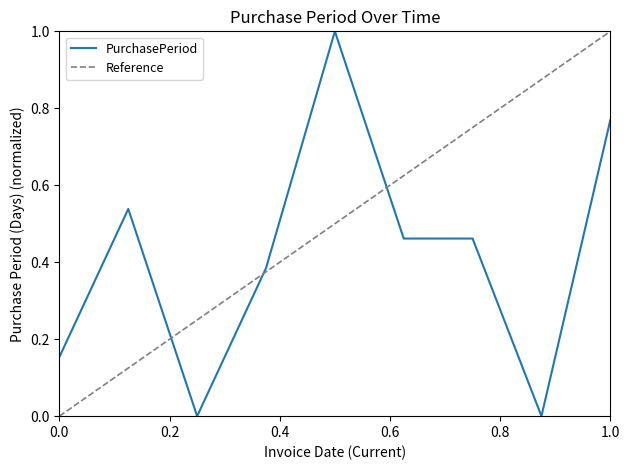

How many positive values are there?

7